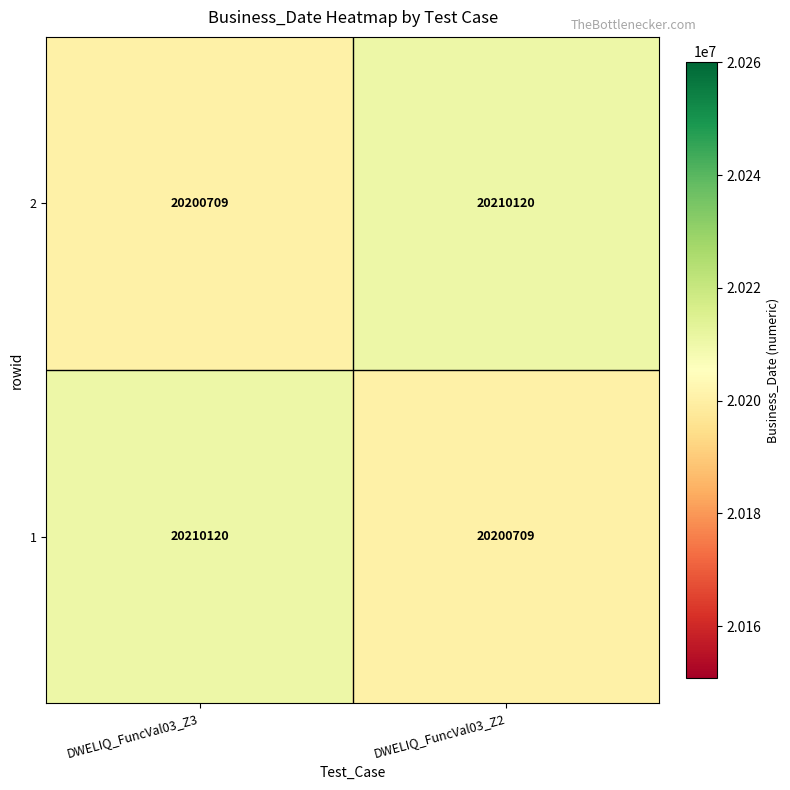

True or false: 1 has a value of 8091445 at DWELIQ_FuncVal03_Z3.

False